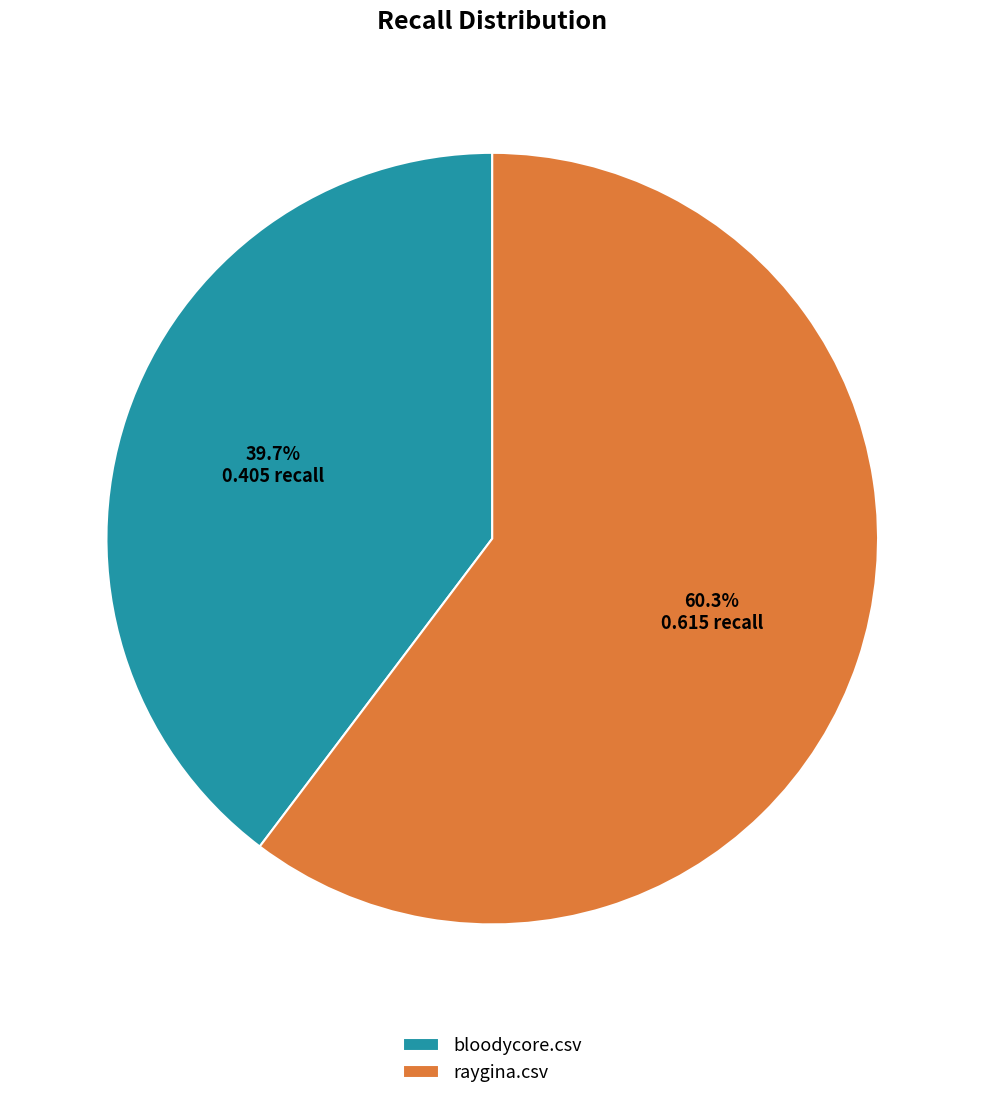

Which category has the biggest portion of the pie?

raygina.csv